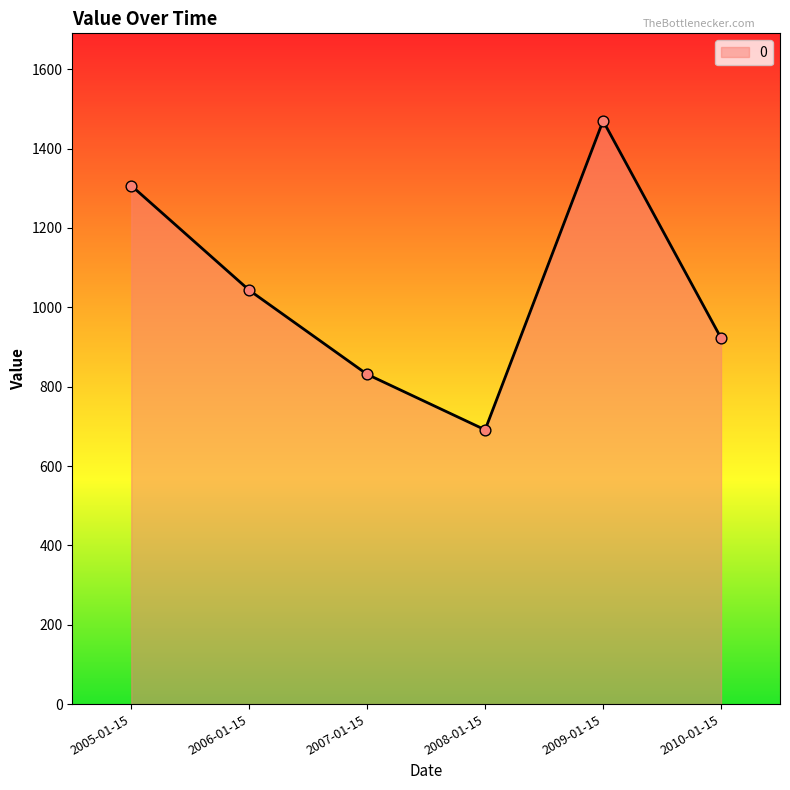

Which has a higher value, 2005-01-15 or 2007-01-15?

2005-01-15